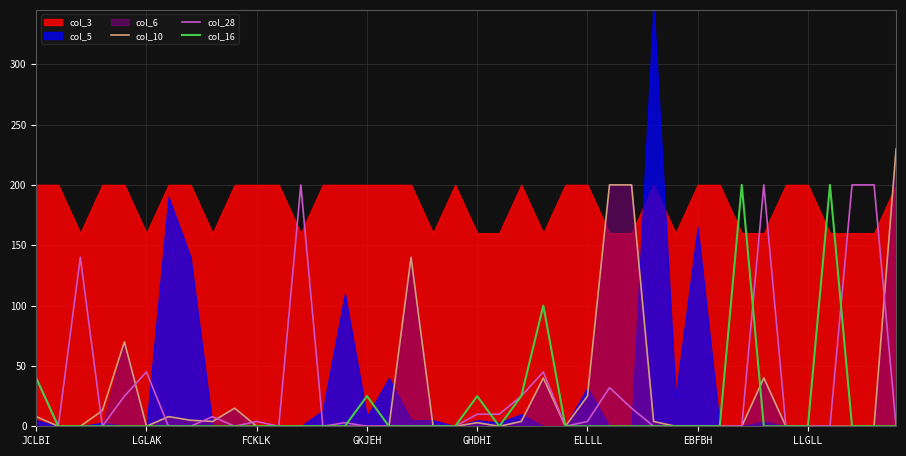

Is it true that col_16 equals 25 at GKJEH?

True